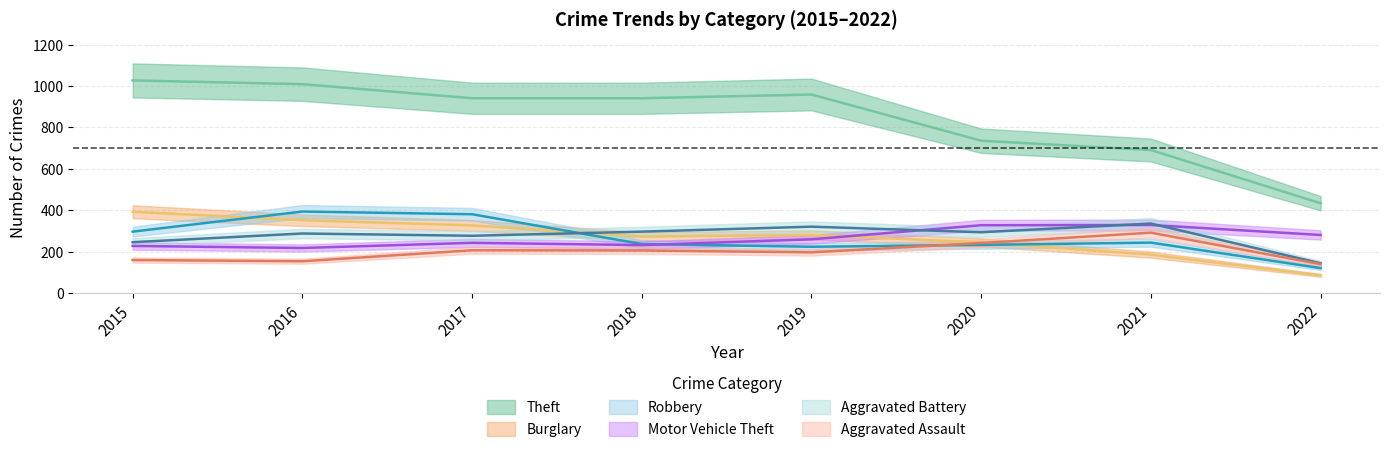

At which category does the chart reach its peak across all series?

2015